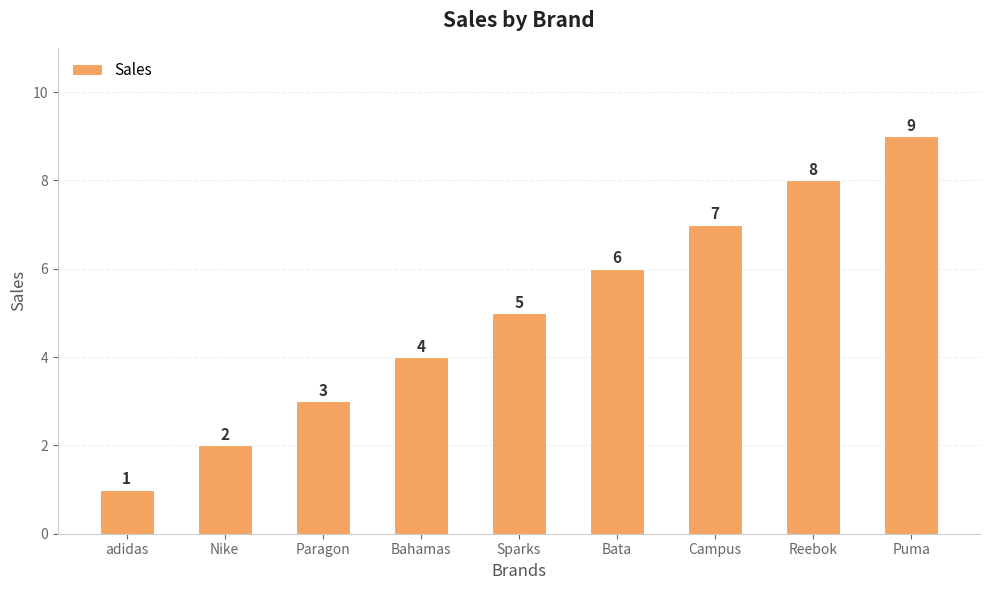

Which category has the highest value across all series?

Puma